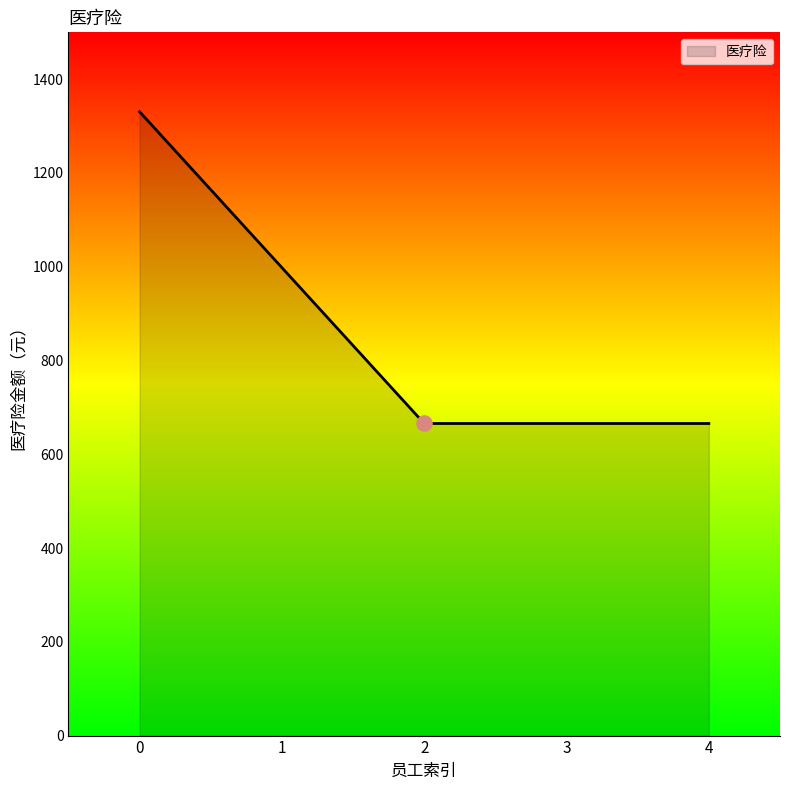

Approximately how many times larger is the value at 0 compared to 4?

2.0